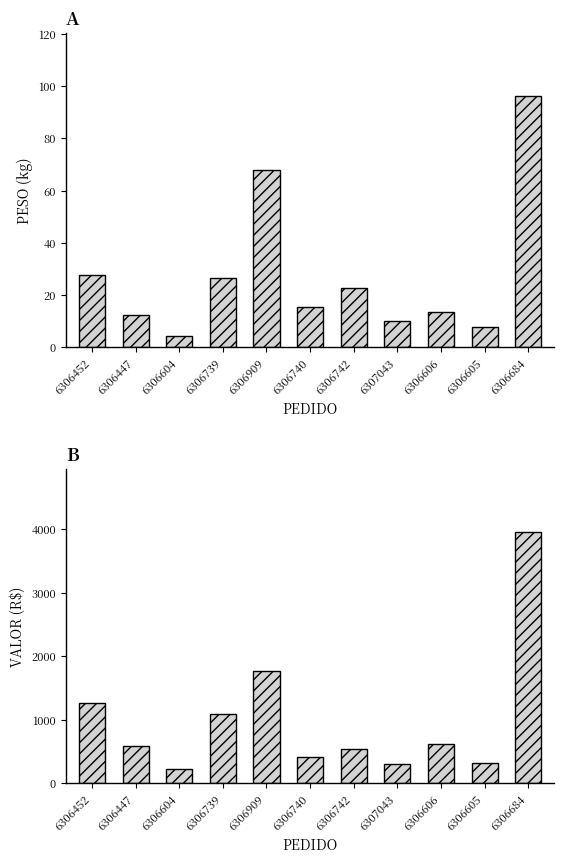

What is the lowest value of the PESO series?

4.2